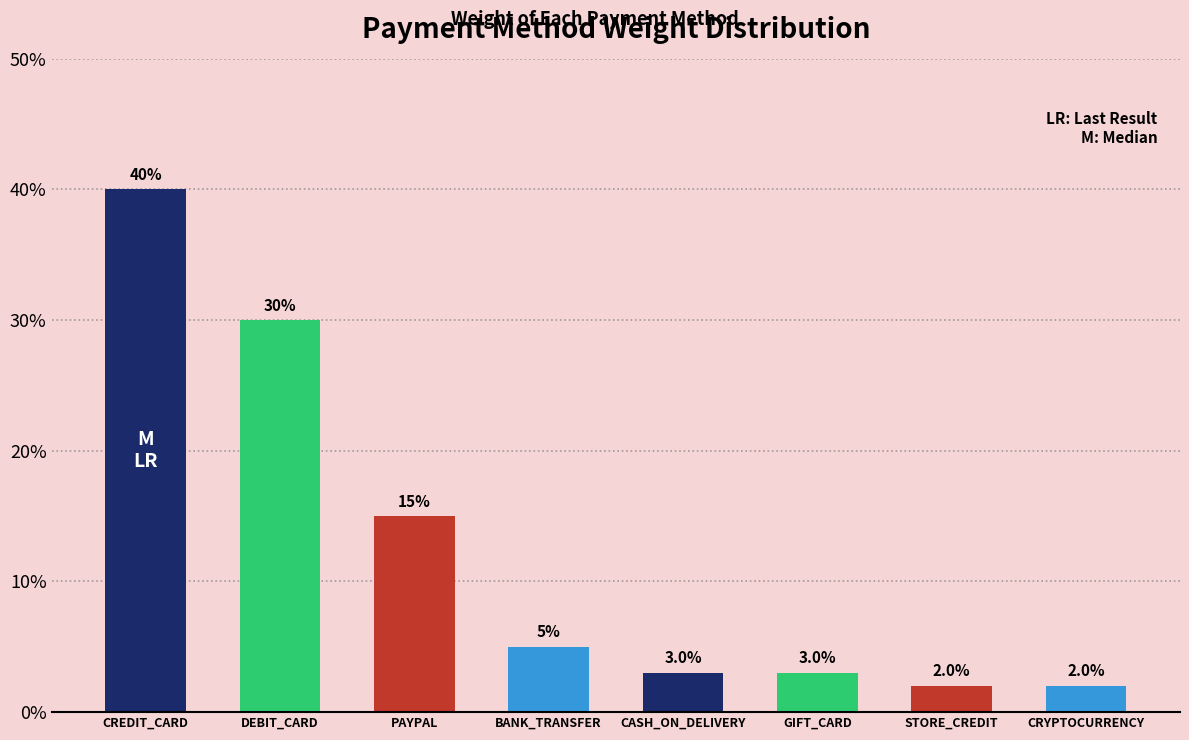

Does the chart contain any negative values?

No